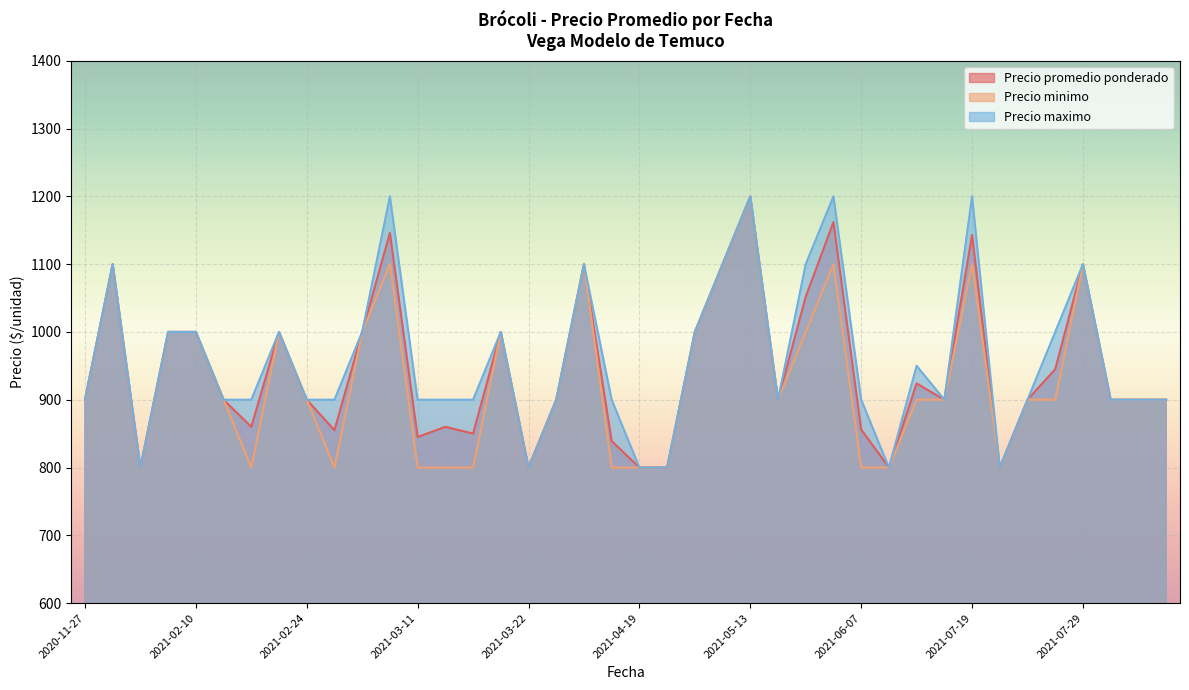

What is the difference between the Precio maximo values at 2021-05-13 and 2021-07-29?

100